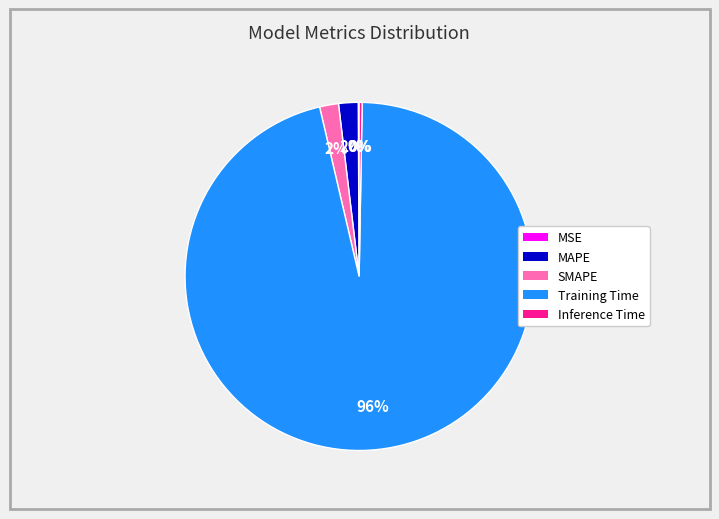

Which slice is the largest?

Training Time